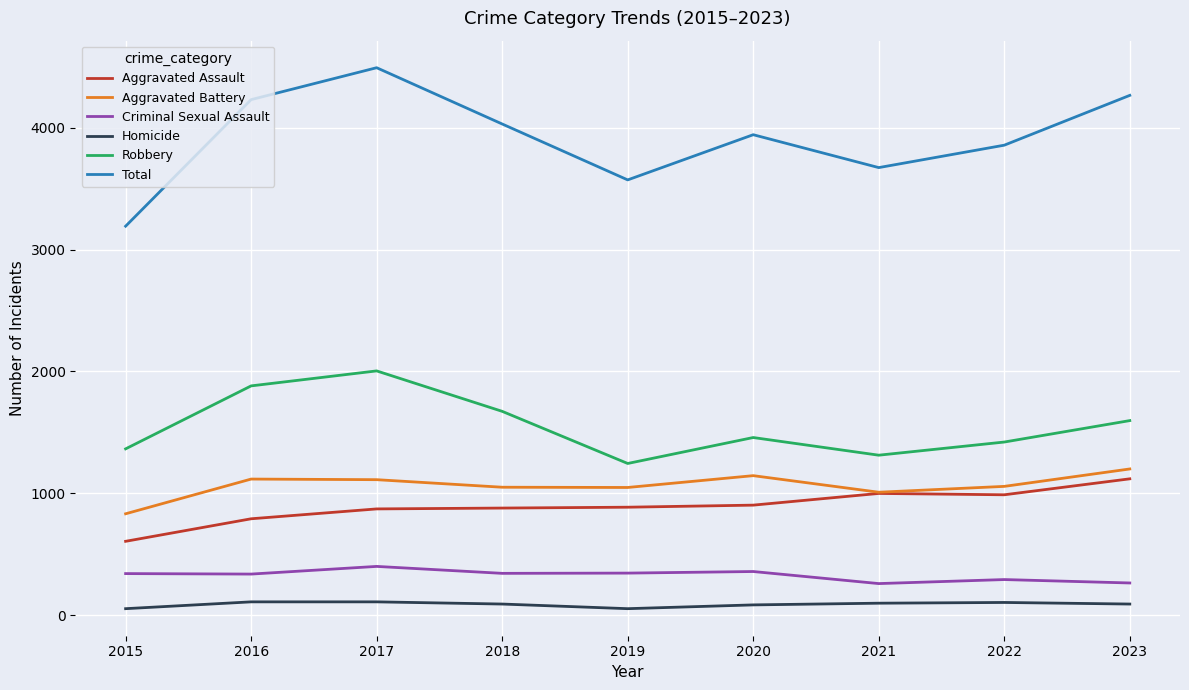

Is the value of Aggravated Battery at 2018 greater than the value of Total at 2021?

No